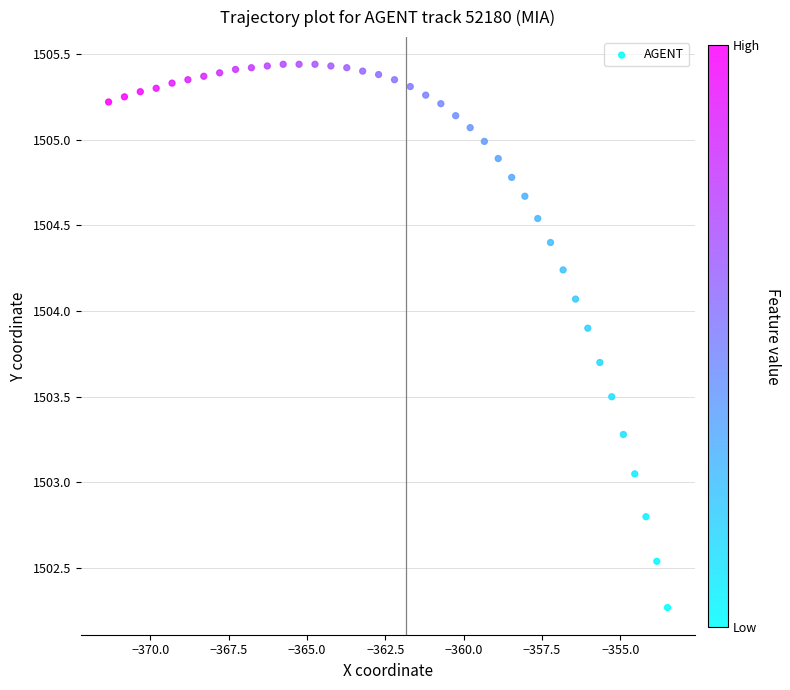

What is the range of X values (max minus min)?

17.8